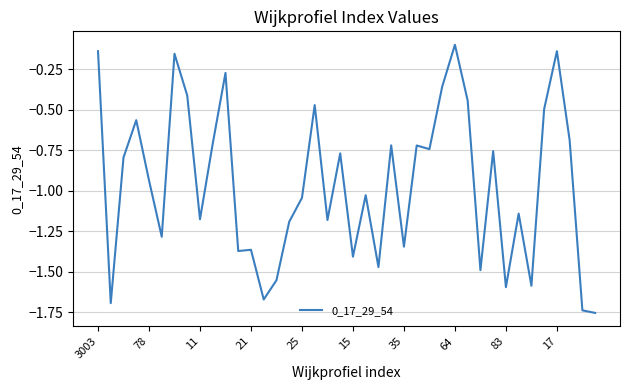

What is the difference between the maximum and minimum values?

1.7